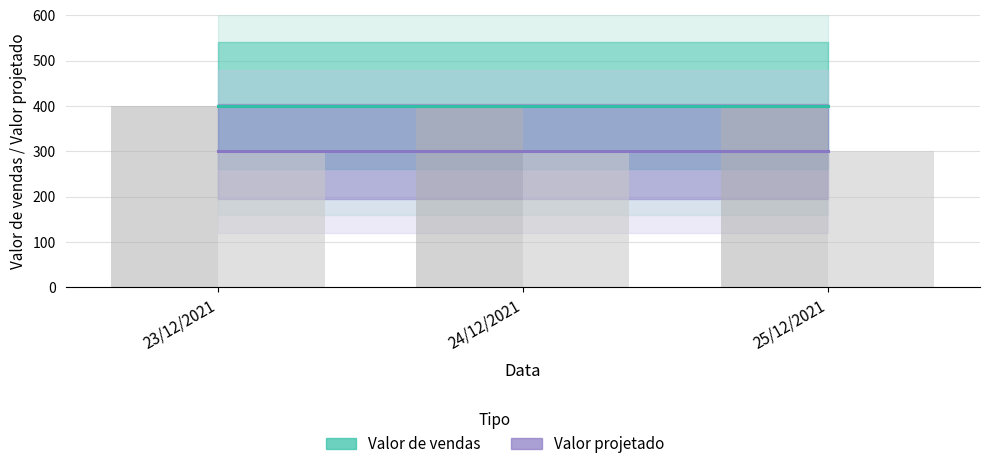

Which category has the lowest value in the Valor projetado series?

23/12/2021